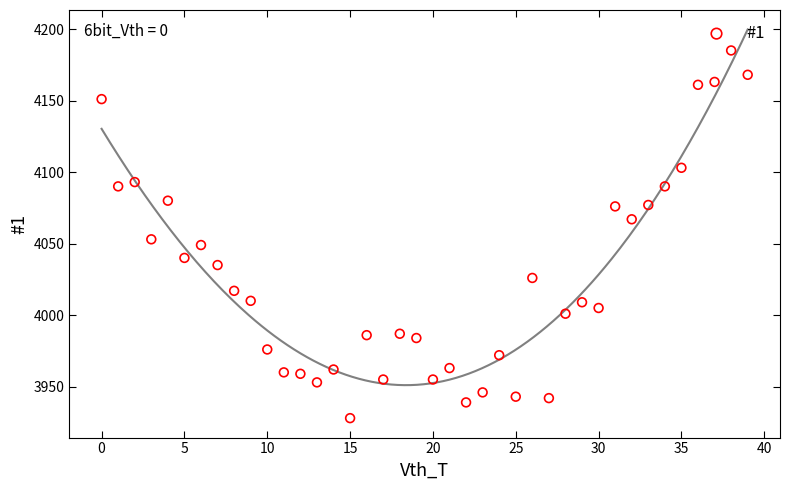

What is the range of Y values (max minus min)?

257